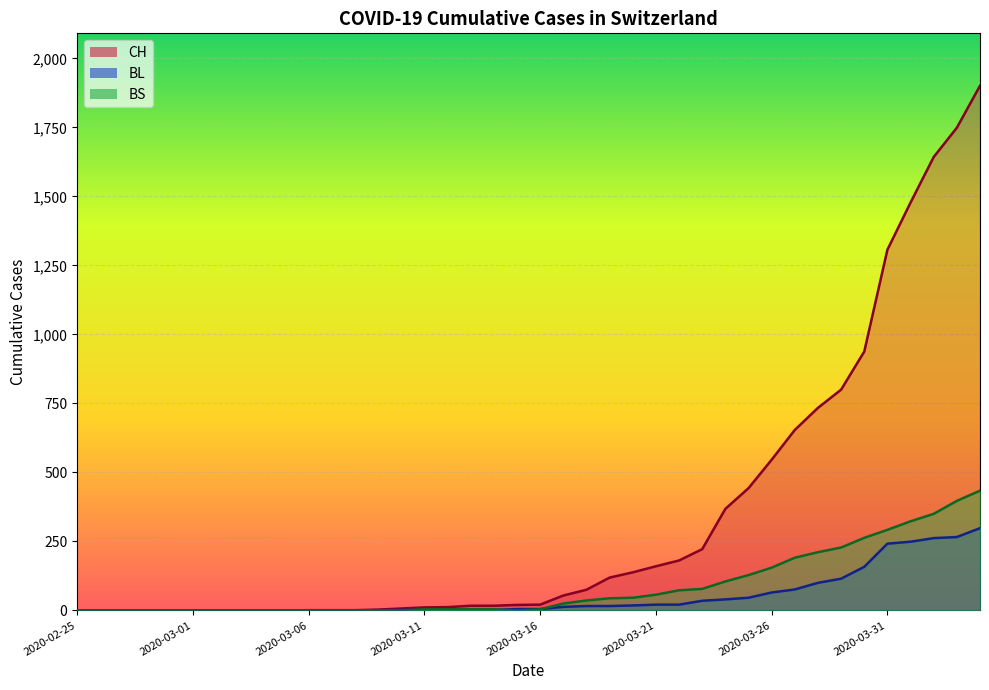

What is the highest value of the BS series?

434